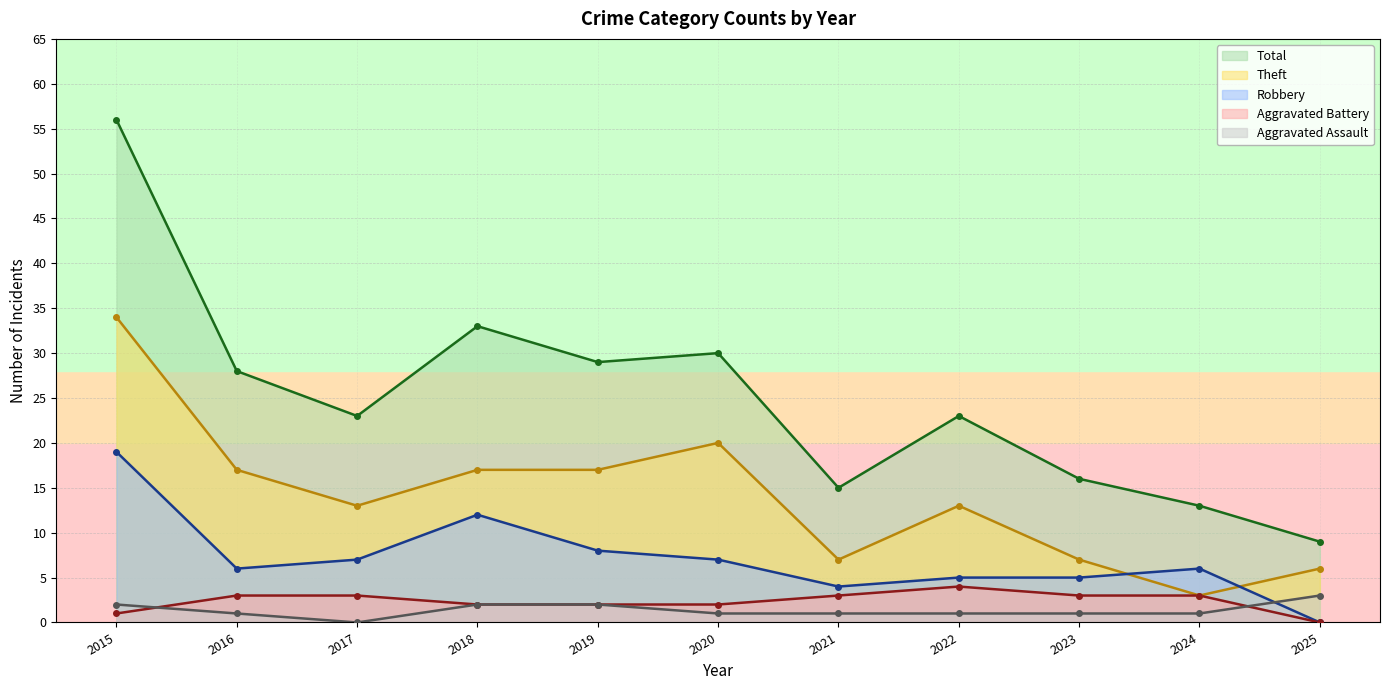

What is the average value of the Aggravated Battery series?

2